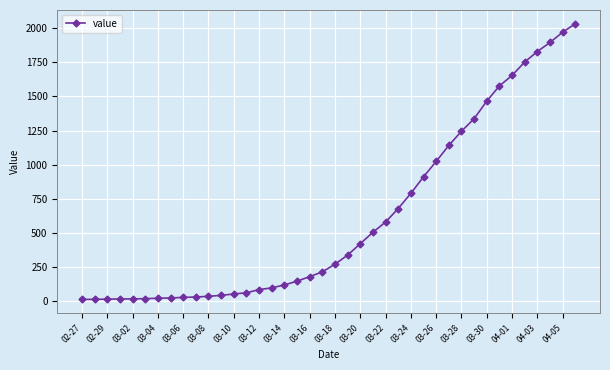

What is the sum of all values?

24656